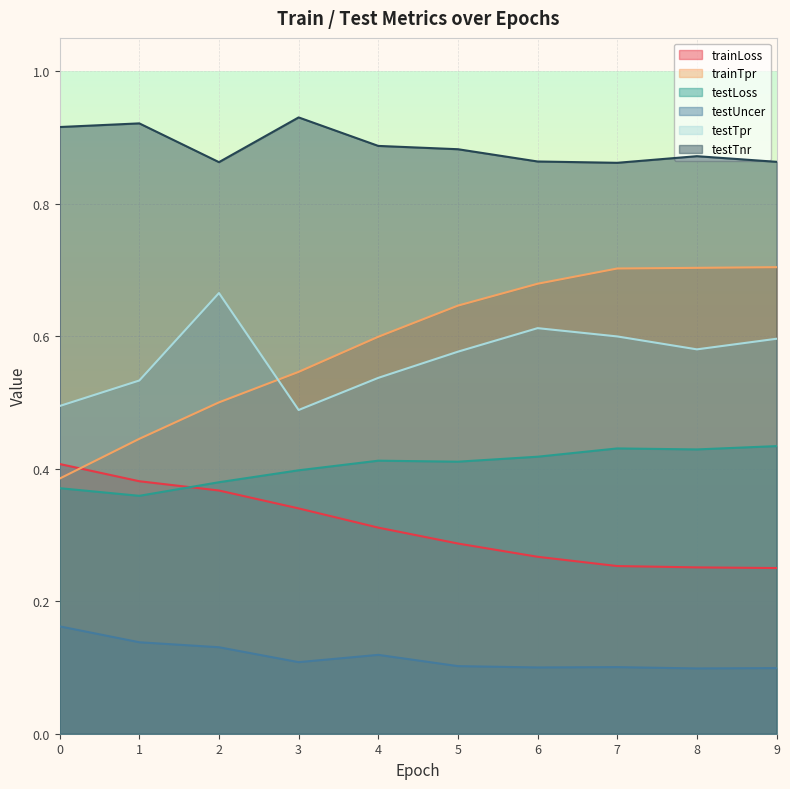

What is the maximum value for testTnr?

0.9